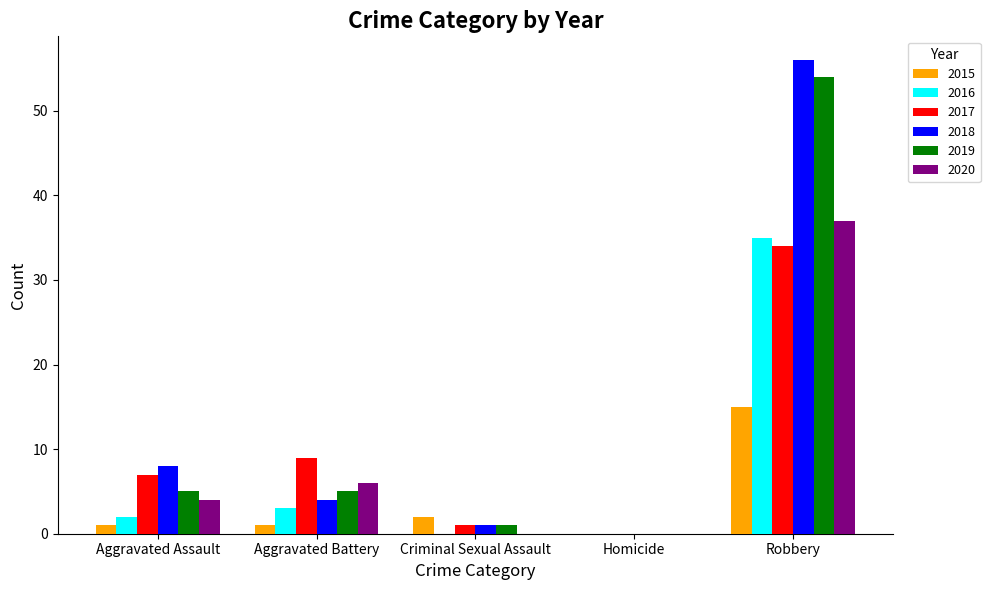

The value of 2019 at Aggravated Battery is 3. True or false?

False